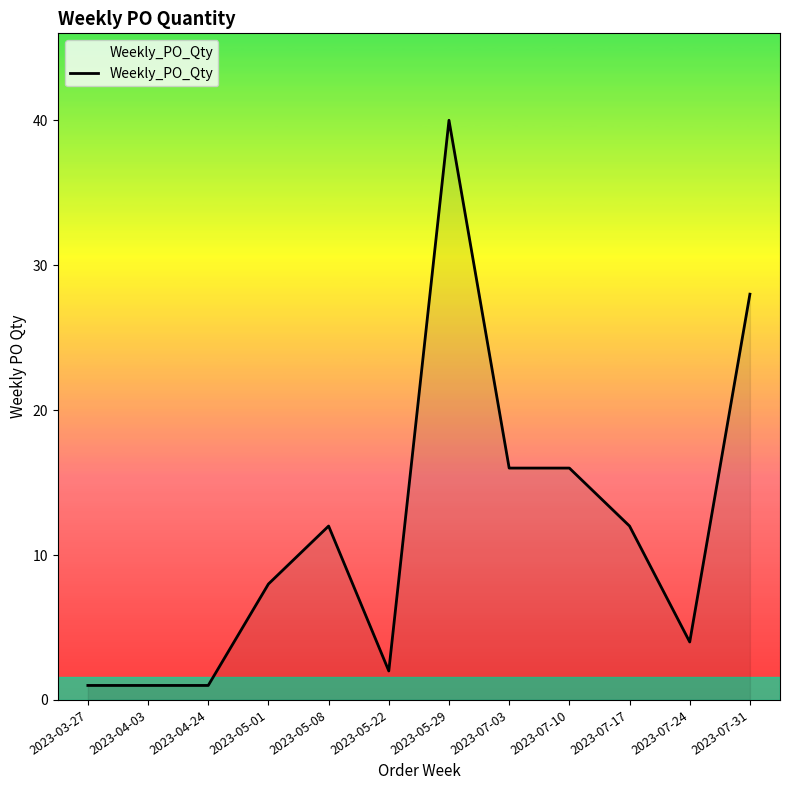

Which label corresponds to the largest value in the chart?

2023-05-29